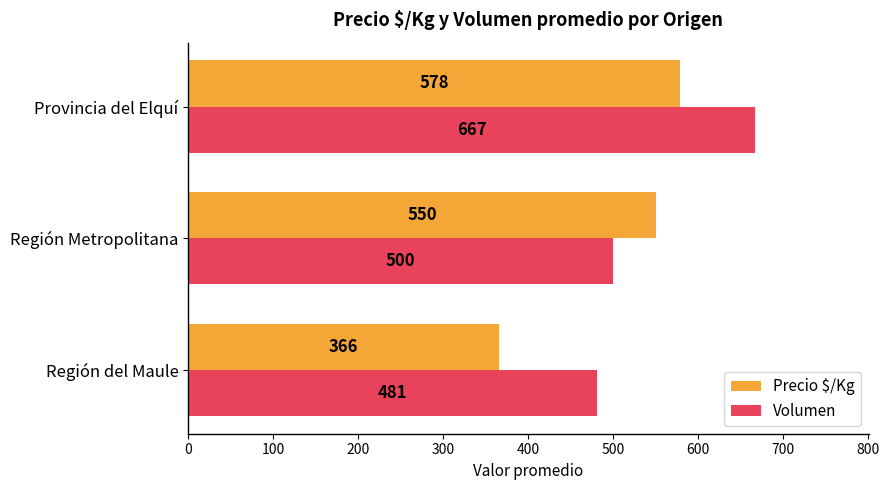

How many data points does each series have?

3